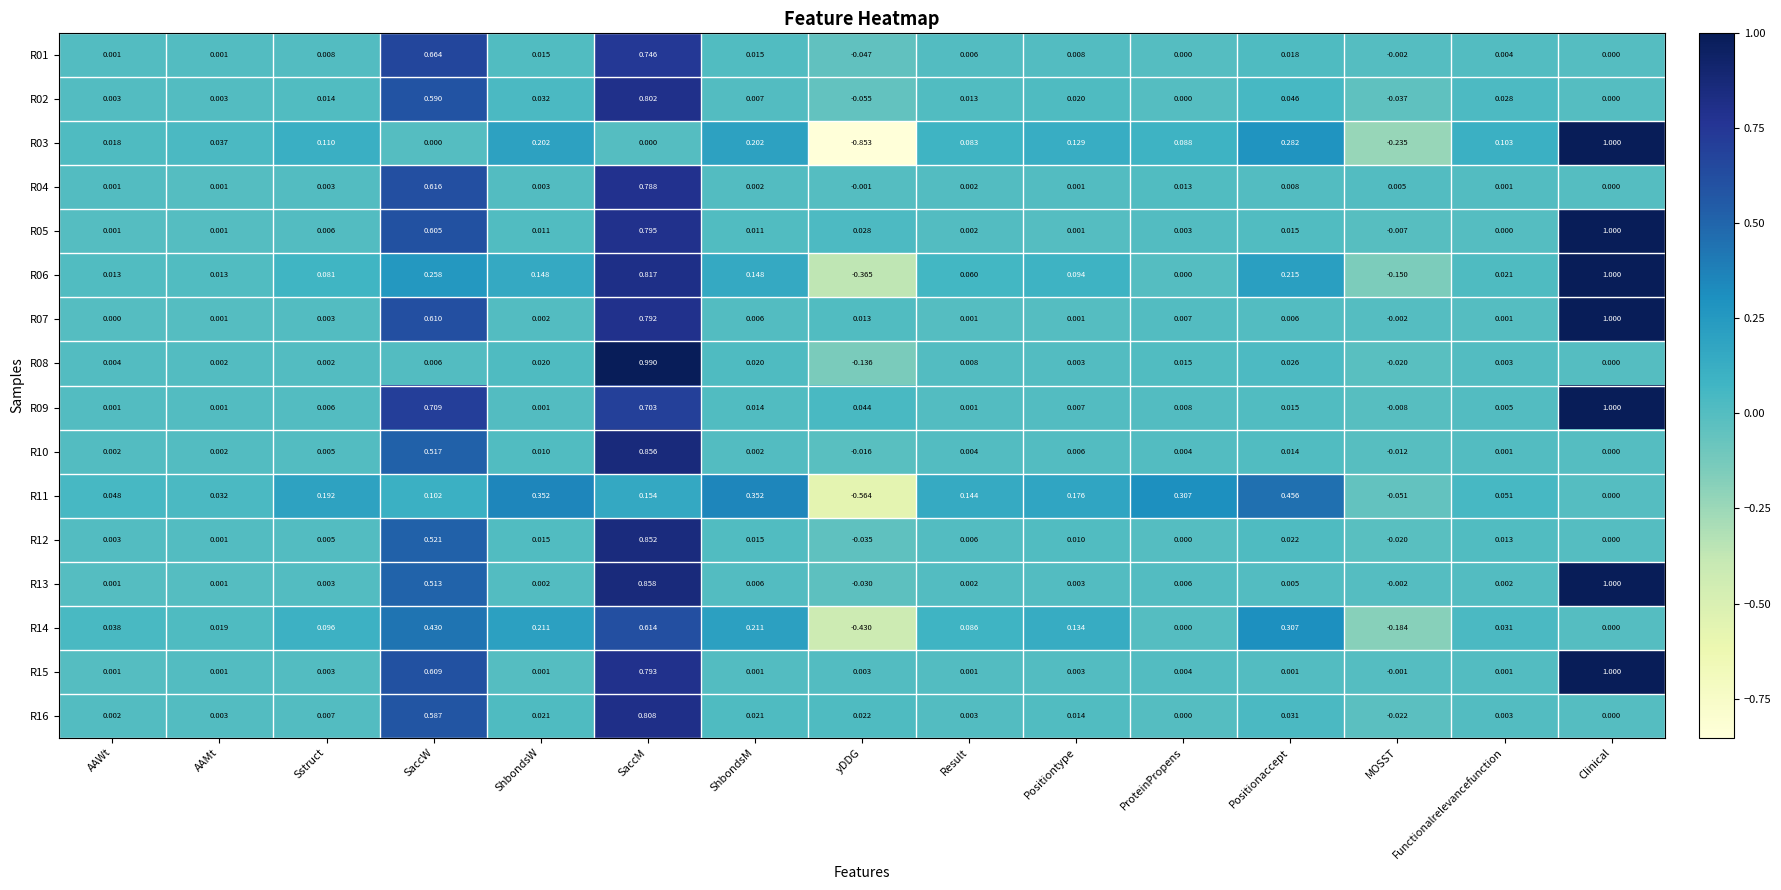

At which category is the sum across all series the highest?

SaccM